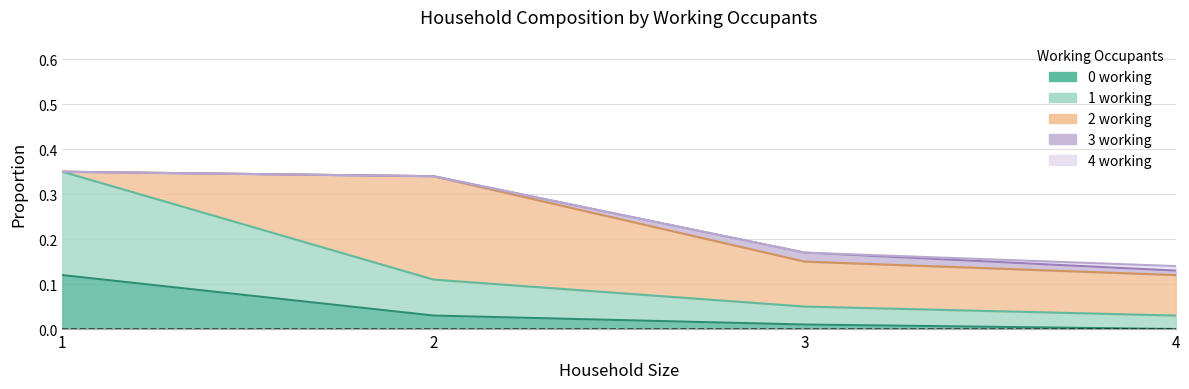

How many positive values does the 3 working series have?

2